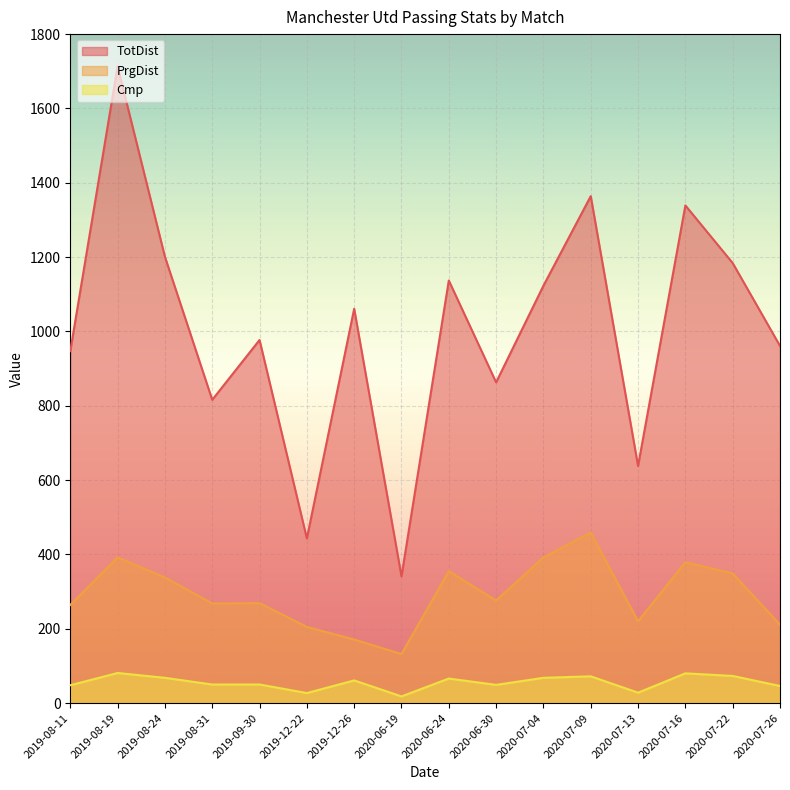

What is the lowest value of the TotDist series?

341